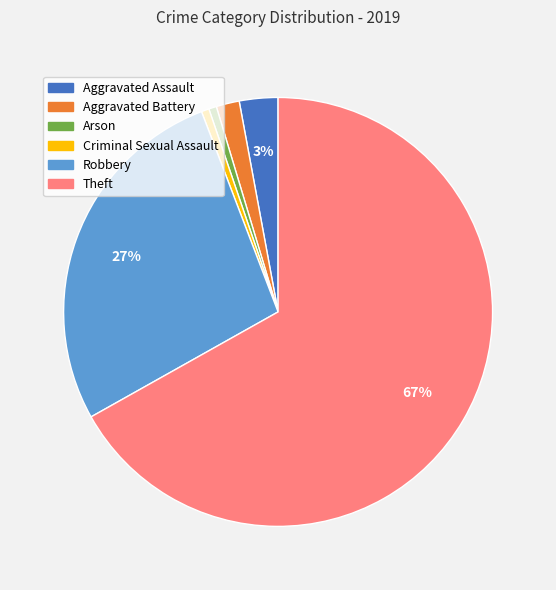

Count the number of slices in the pie.

6